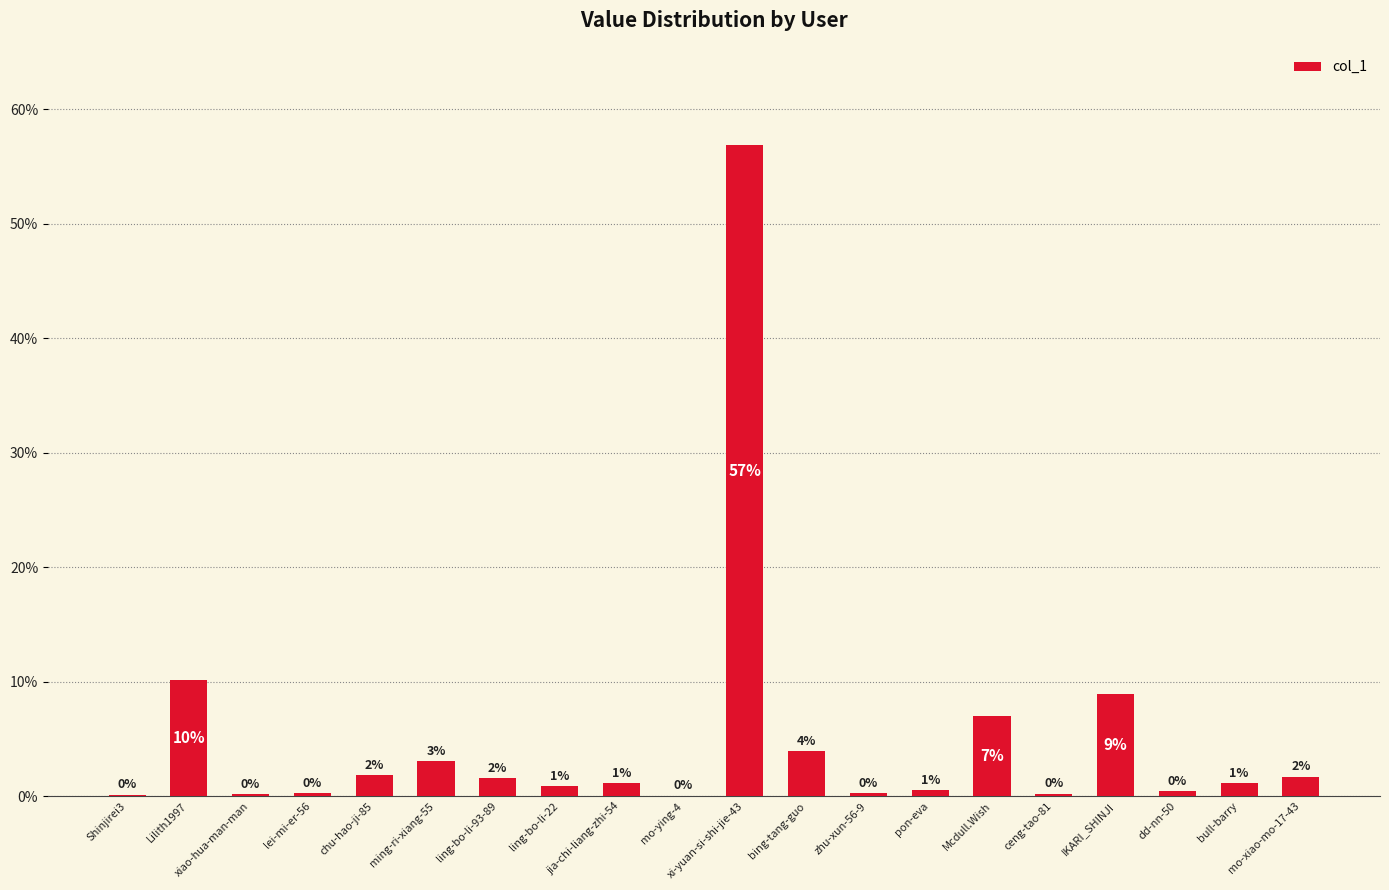

Which has a higher value, chu-hao-ji-85 or xiao-hua-man-man?

chu-hao-ji-85